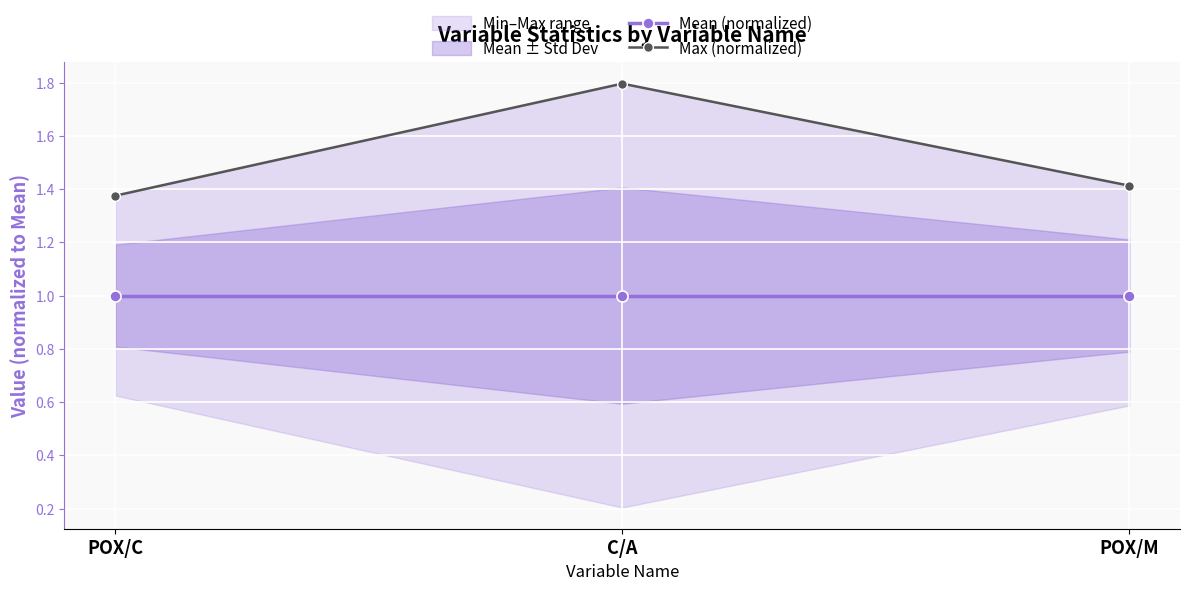

True or false: Max (normalized) has a value of 3.1 at C/A.

False